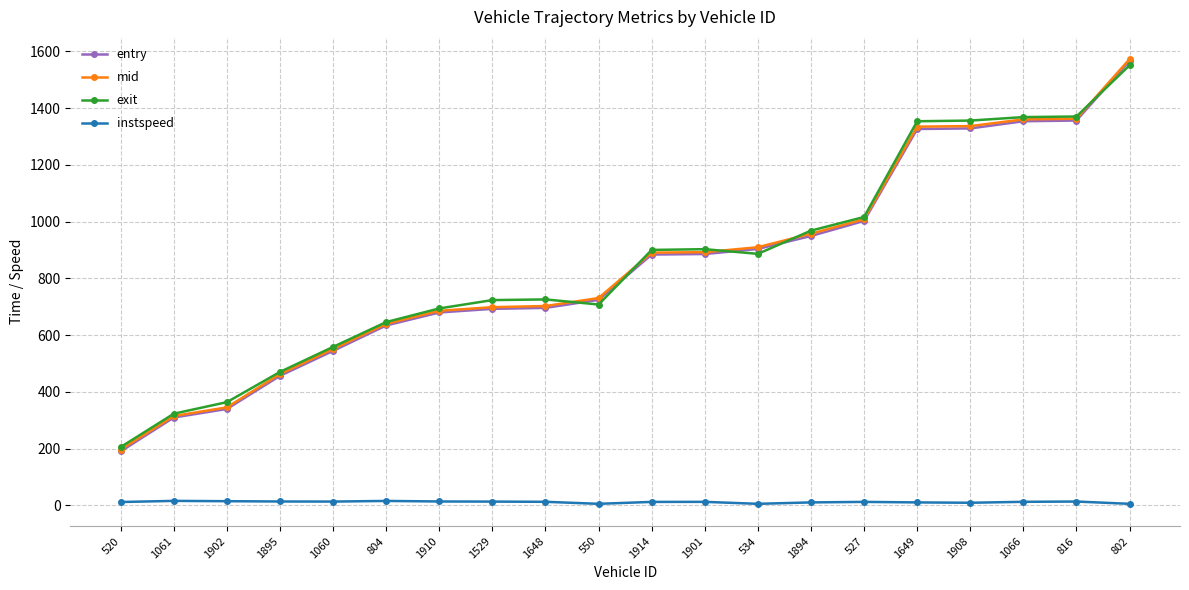

Which series has the widest spread of values?

entry